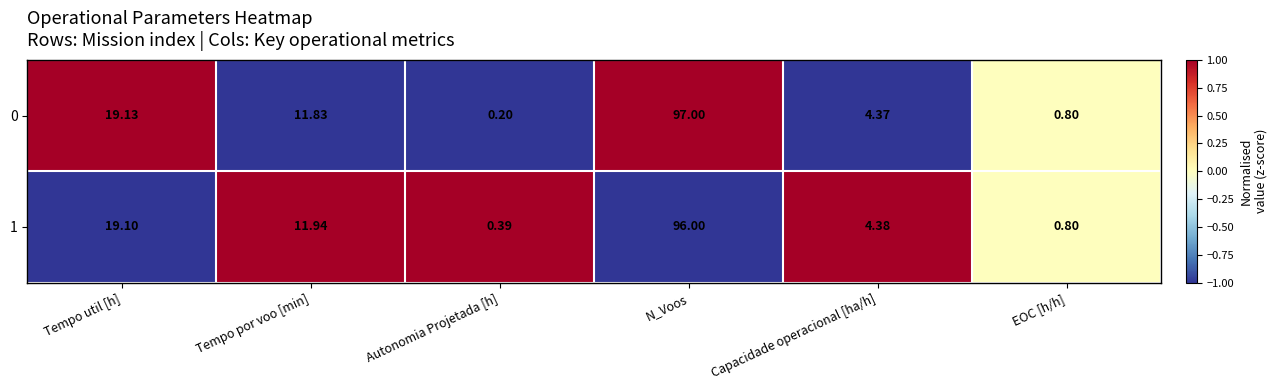

Rank the categories by 1 value from lowest to highest.

Autonomia Projetada [h], EOC [h/h], Capacidade operacional [ha/h], Tempo por voo [min], Tempo util [h], N_Voos